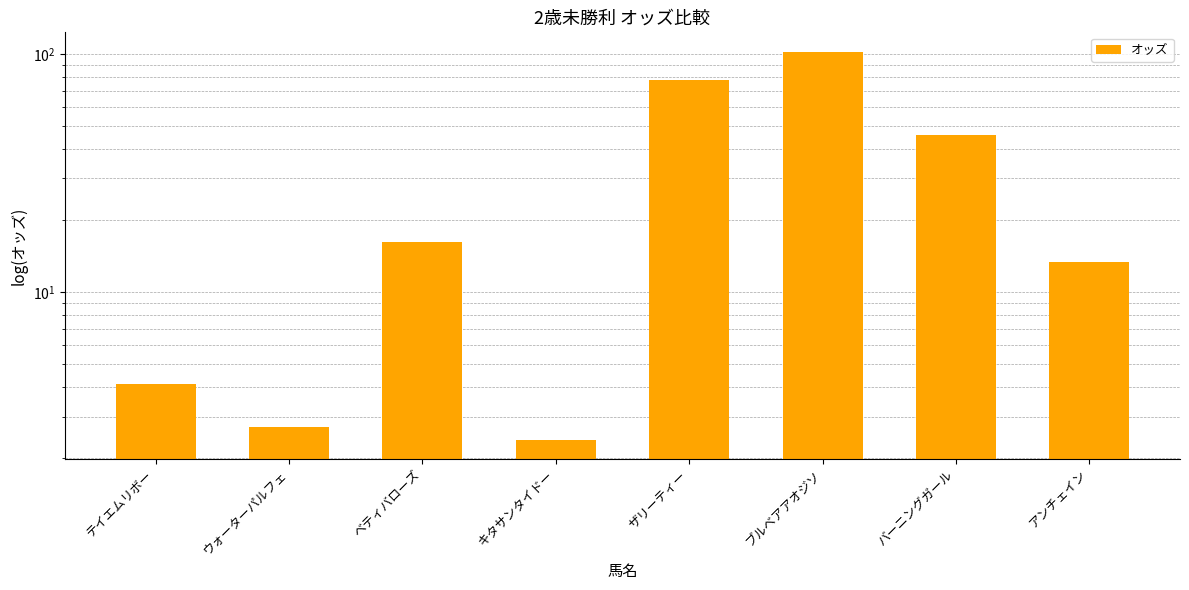

Reading right to left, what are all the values shown in this chart?

アンチェイン=13.4	バーニングガール=45.6	ブルベアアオジソ=102.1	ザリーティー=77.6	キタサンタイドー=2.4	ベティバローズ=16.2	ウォーターパルフェ=2.7	テイエムリボー=4.1